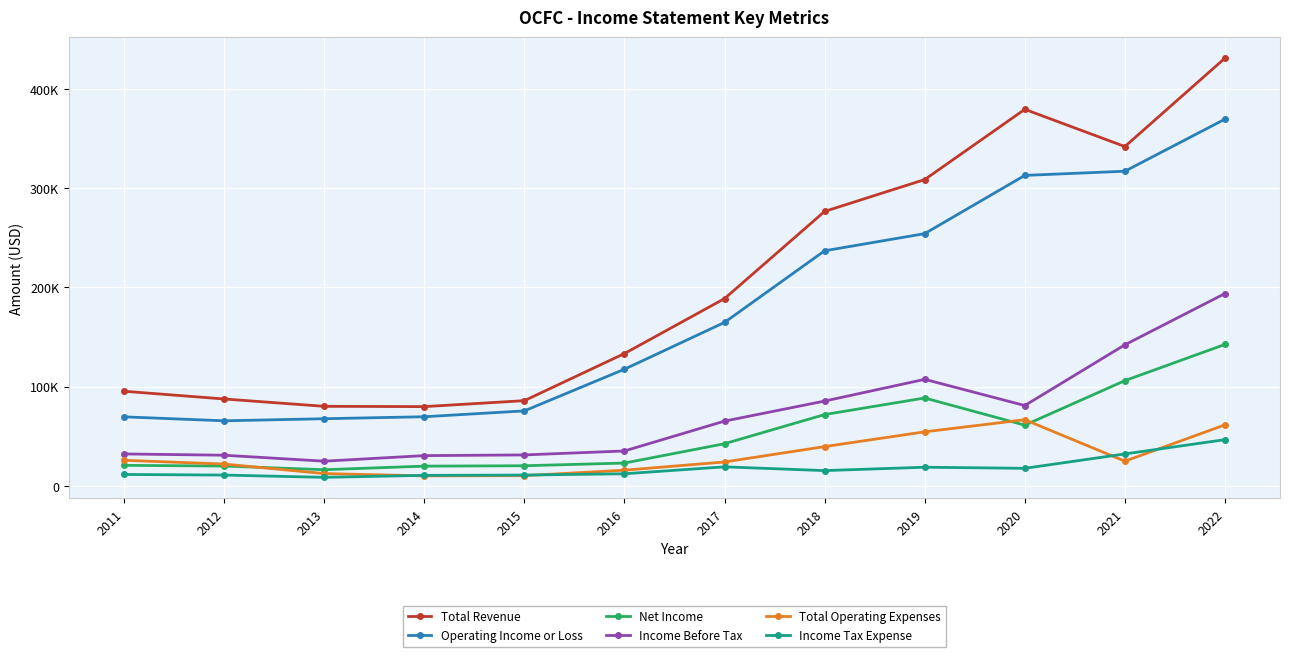

Does the chart display data point markers on the line(s)?

Yes